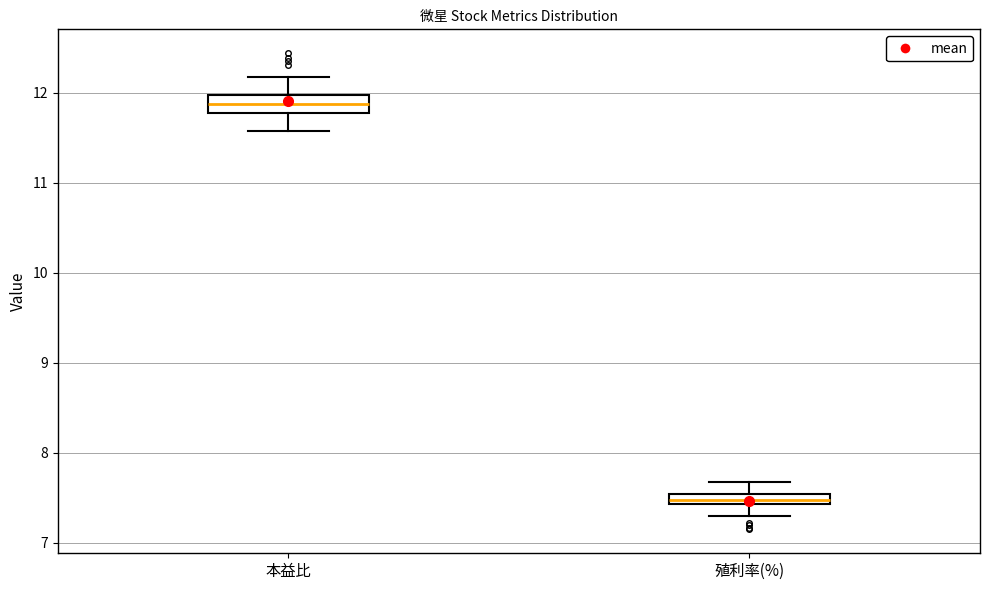

Where does the upper whisker of the box for 殖利率(%) end on the y-axis? The values are not printed on the chart, so give them approximately, as read against the axis.

7.7